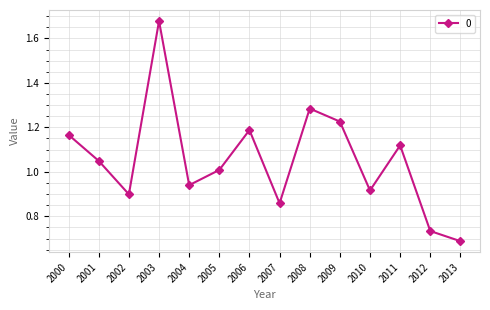

How many interior local peaks (higher than both neighbors) does the data have?

4